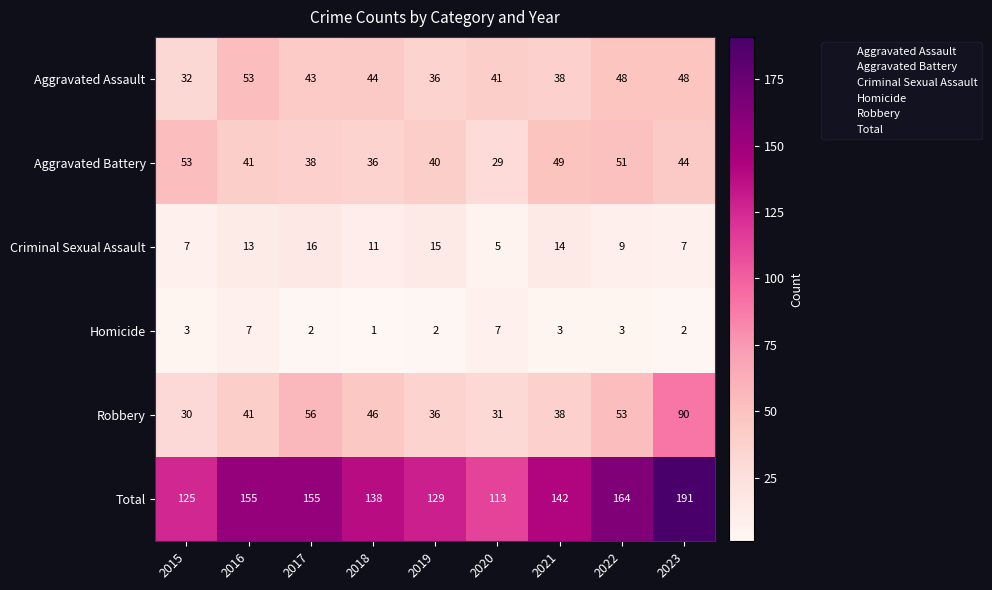

List the labels in order of Aggravated Battery value, smallest first.

2020, 2018, 2017, 2019, 2016, 2023, 2021, 2022, 2015